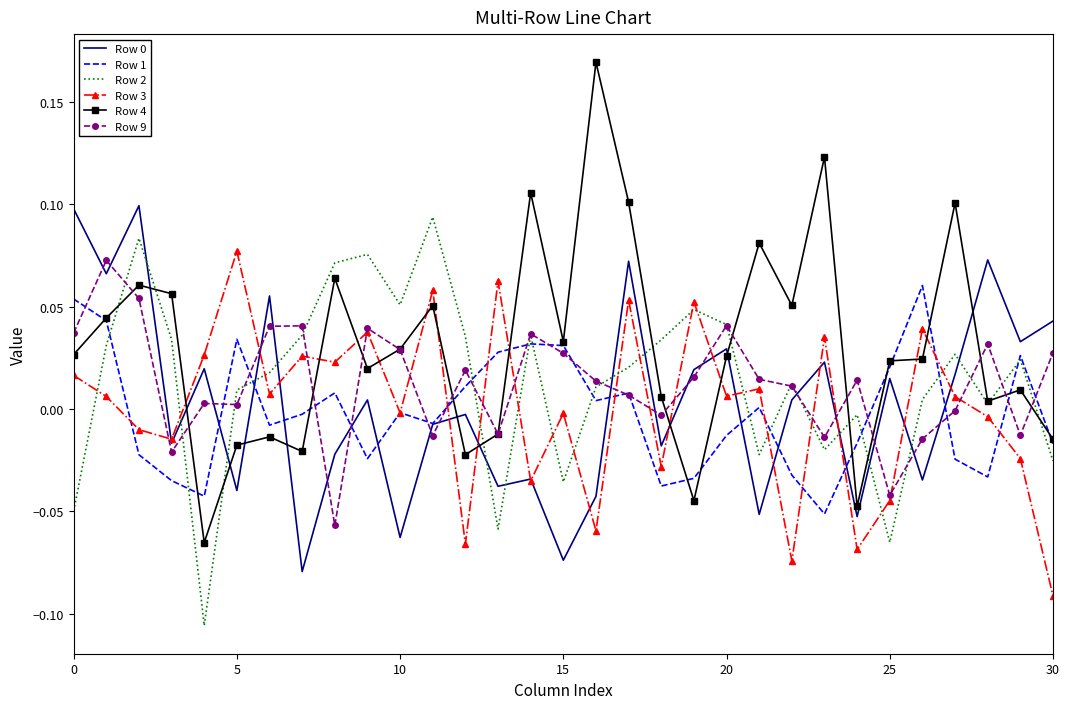

Which series has the widest spread of values?

Row 4